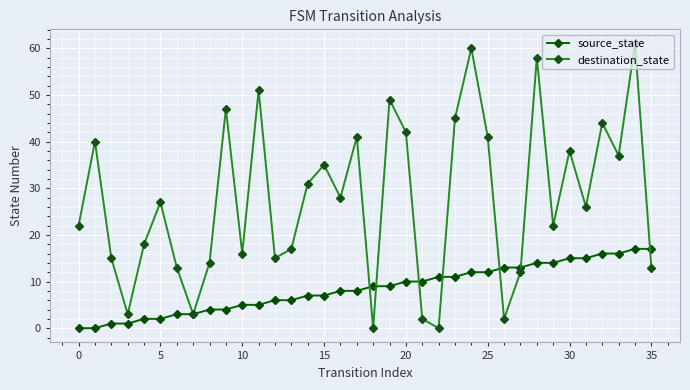

List the series in order of their peak value, highest first.

destination_state, source_state